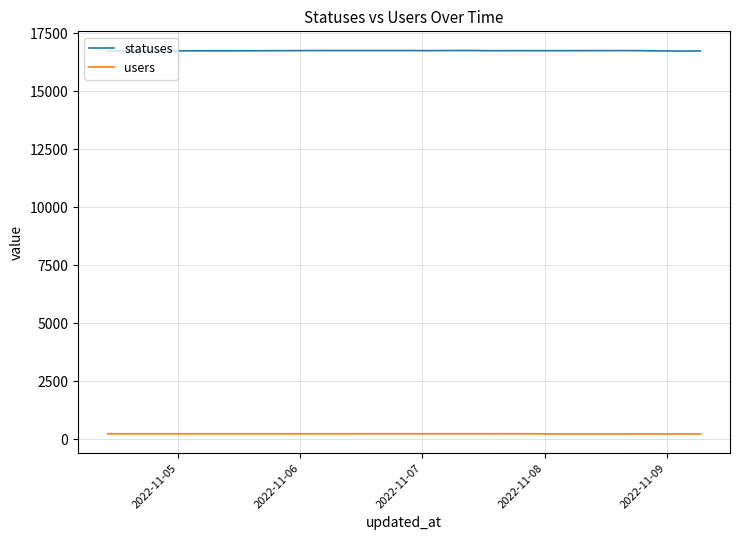

Rank the series by their average value, from lowest to highest.

users, statuses